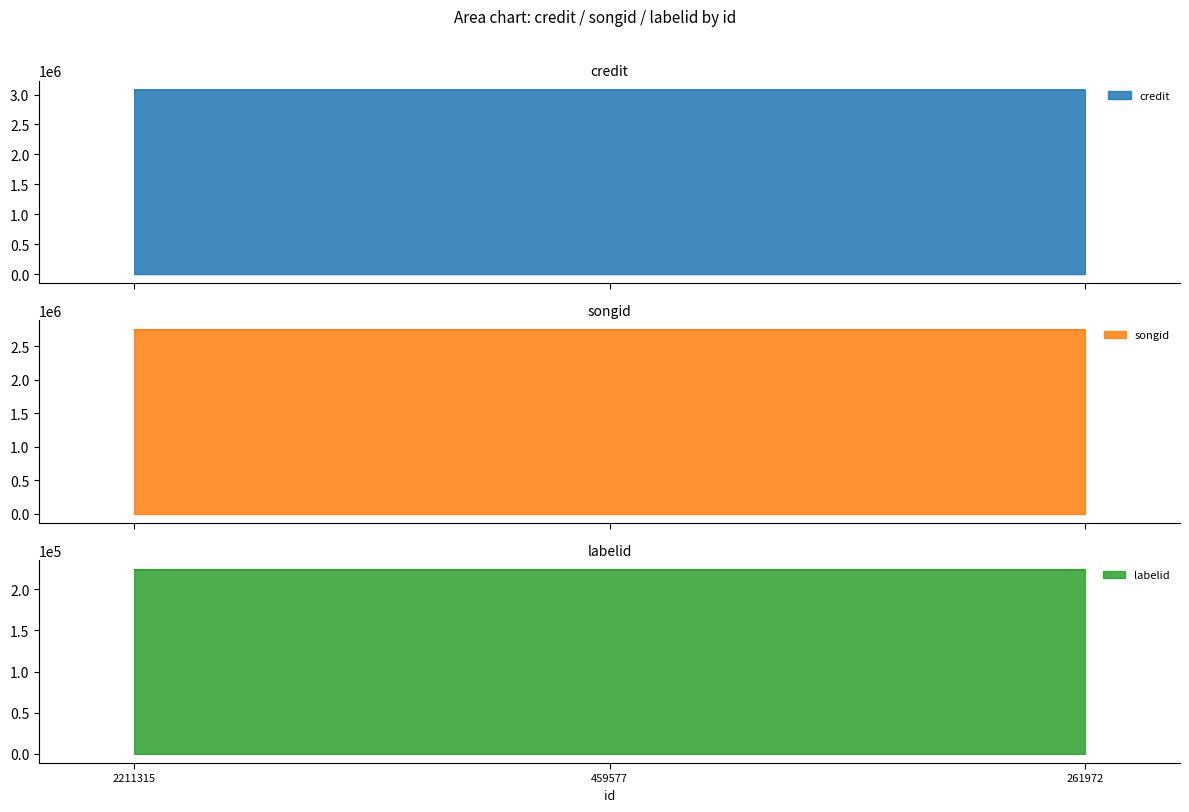

Where is credit nearest to the value 2750350?

2211315